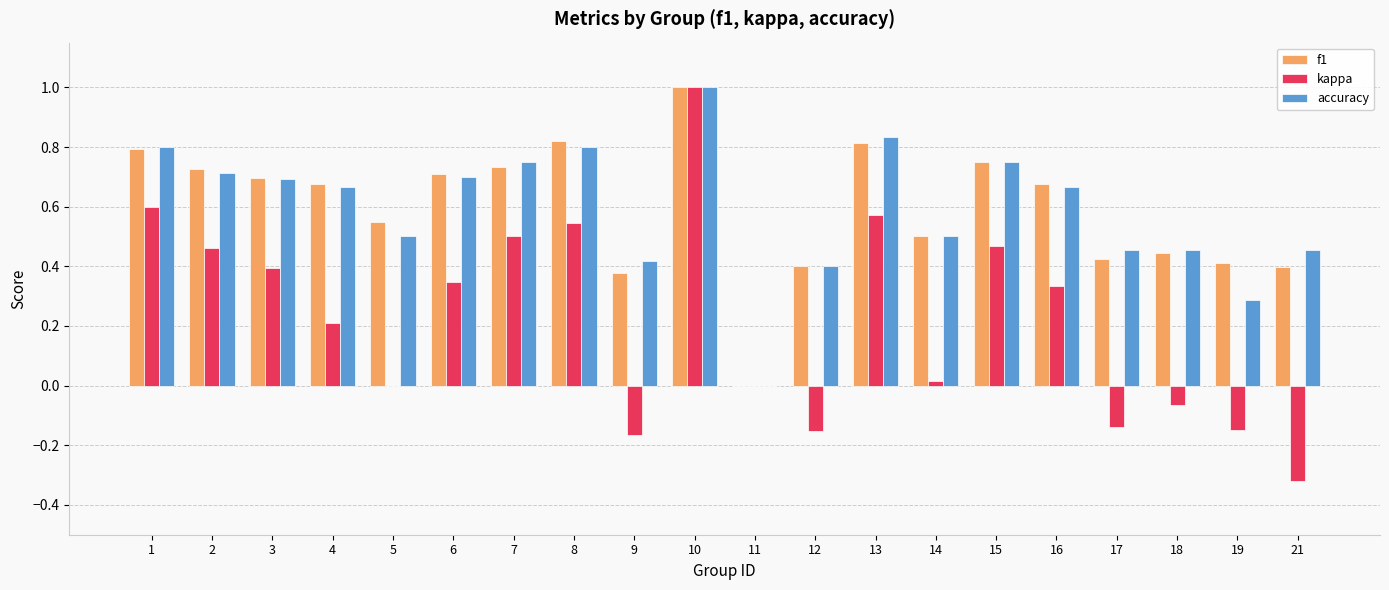

Which series changed the most between 5 and 17?

kappa